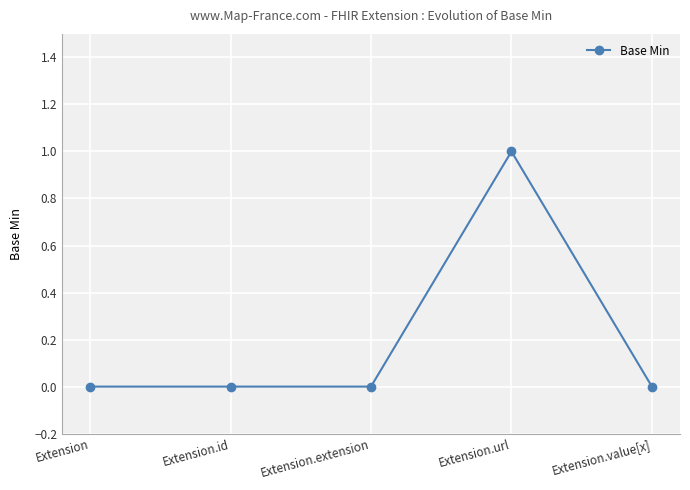

What is the label of the 3rd point from the right?

Extension.extension